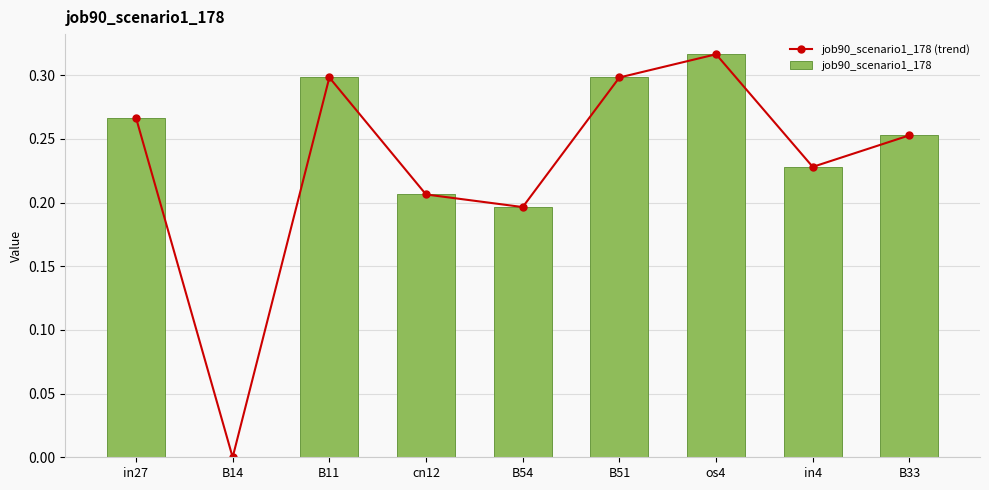

Which series has the widest spread of values?

job90_scenario1_178 (trend)